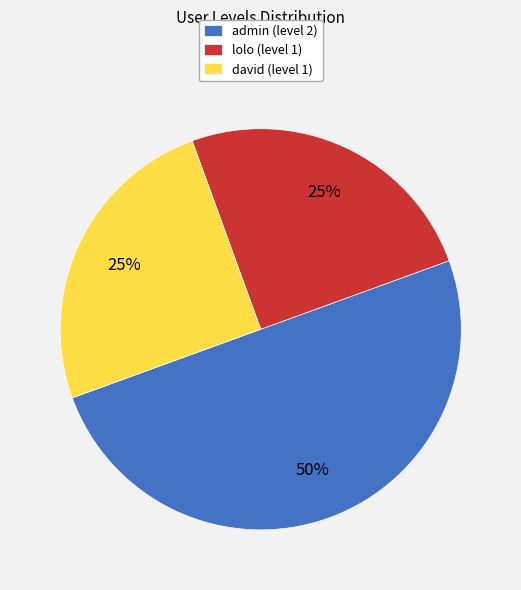

Does david account for over 50% of the chart?

No